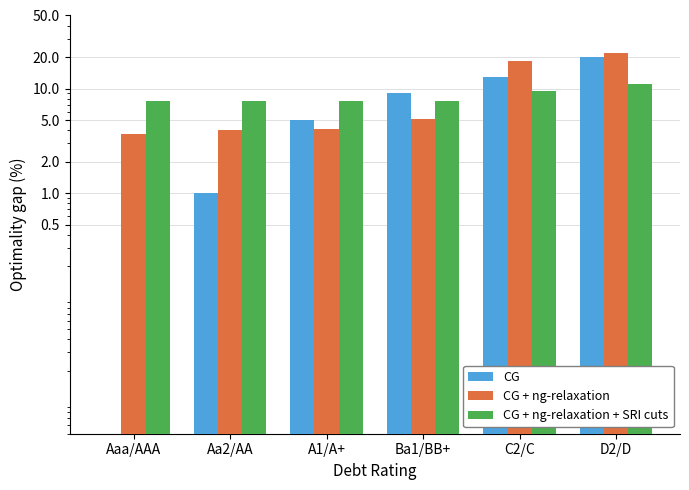

Reading left to right, transcribe all the data shown in this chart.

CG: Aaa/AAA=0.0	Aa2/AA=1.0	A1/A+=5.0	Ba1/BB+=9.0	C2/C=13.0	D2/D=20.0
CG + ng-relaxation: Aaa/AAA=3.7	Aa2/AA=4.0	A1/A+=4.1	Ba1/BB+=5.1	C2/C=18.4	D2/D=21.9
CG + ng-relaxation + SRI cuts: Aaa/AAA=7.6	Aa2/AA=7.6	A1/A+=7.6	Ba1/BB+=7.7	C2/C=9.4	D2/D=11.2